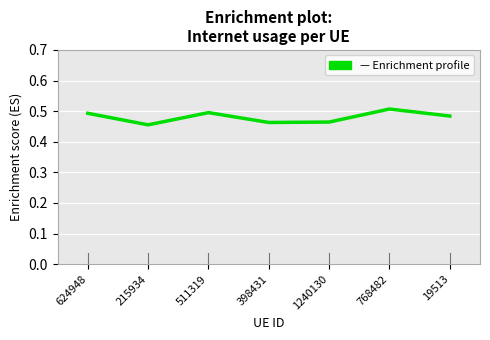

Which has a higher value, 768482 or 624948?

768482